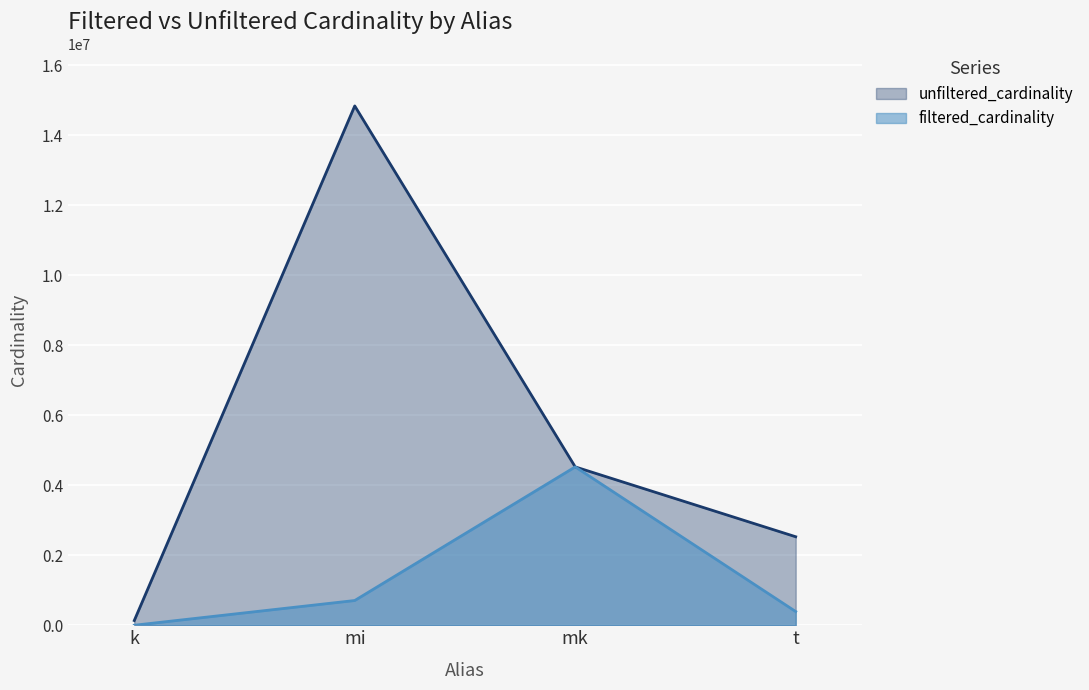

Which category has the highest value across all series?

mi